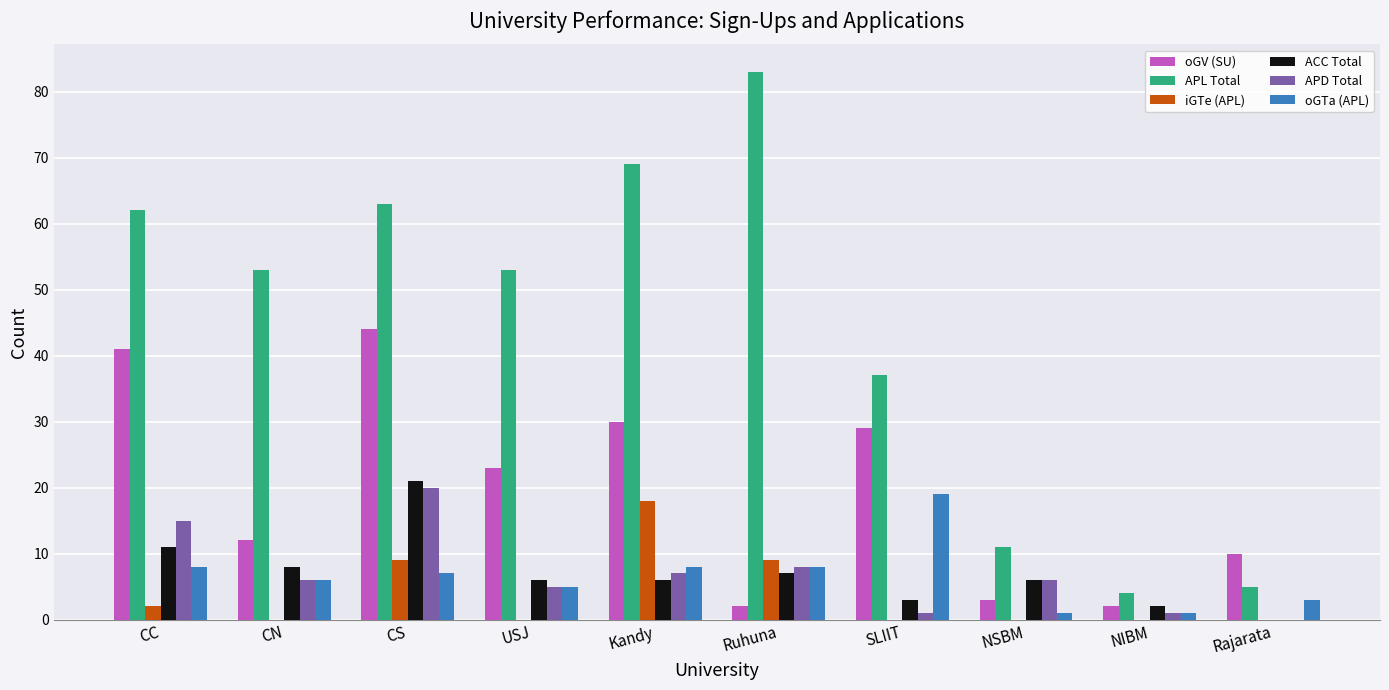

At which label does APL Total reach its peak?

Ruhuna